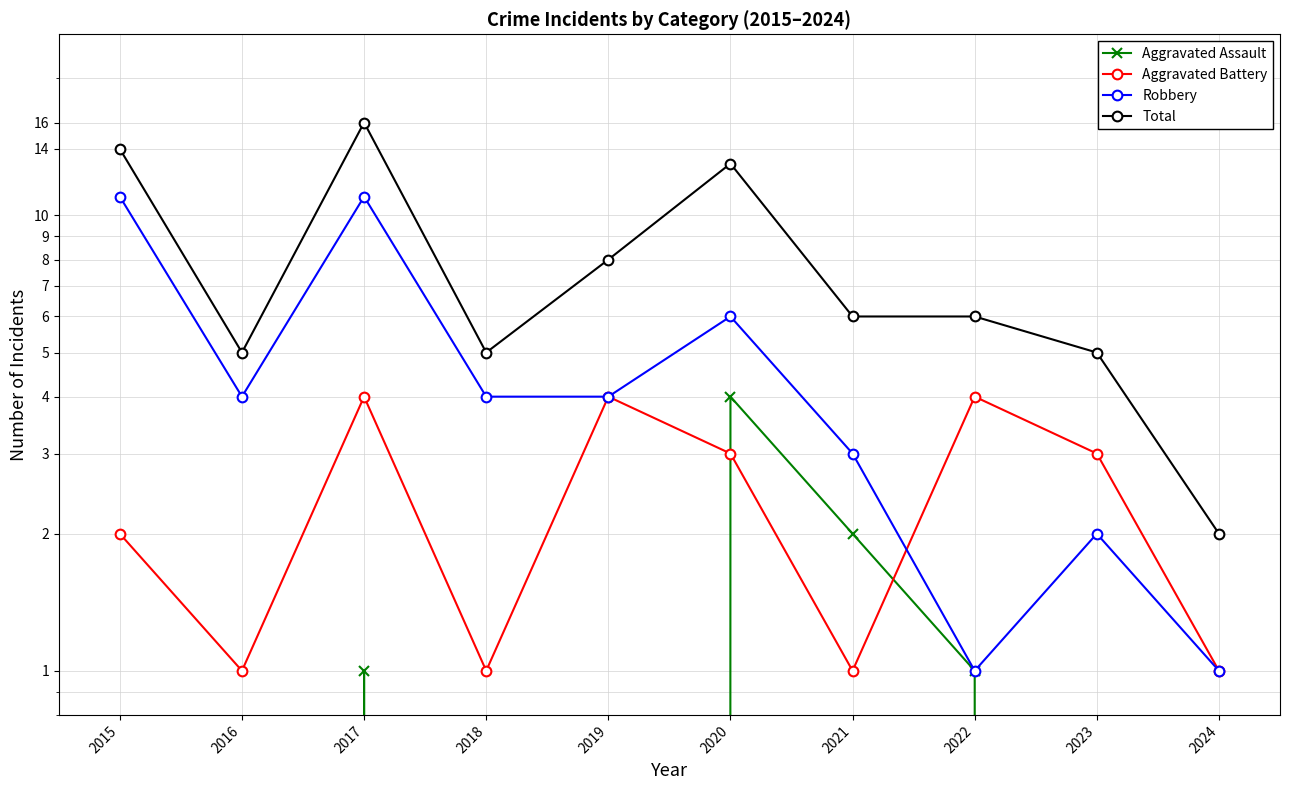

True or false: Total and Robbery intersect in this chart.

False